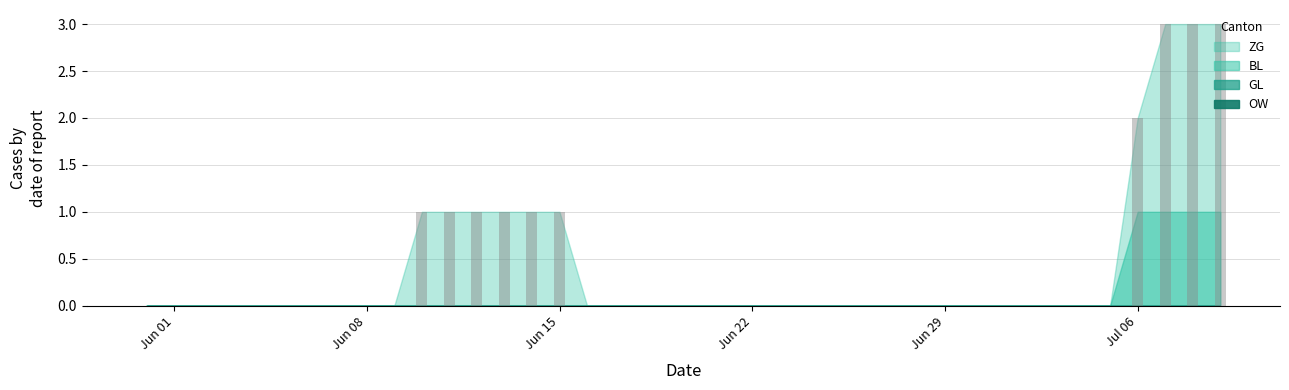

What is the maximum value shown in the chart?

3